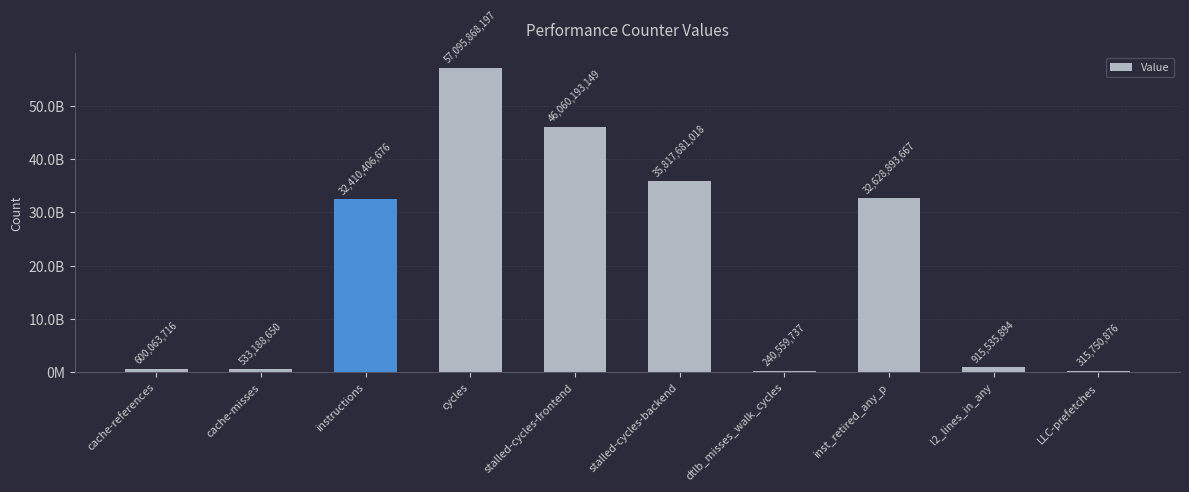

At which category does the chart reach its peak across all series?

cycles